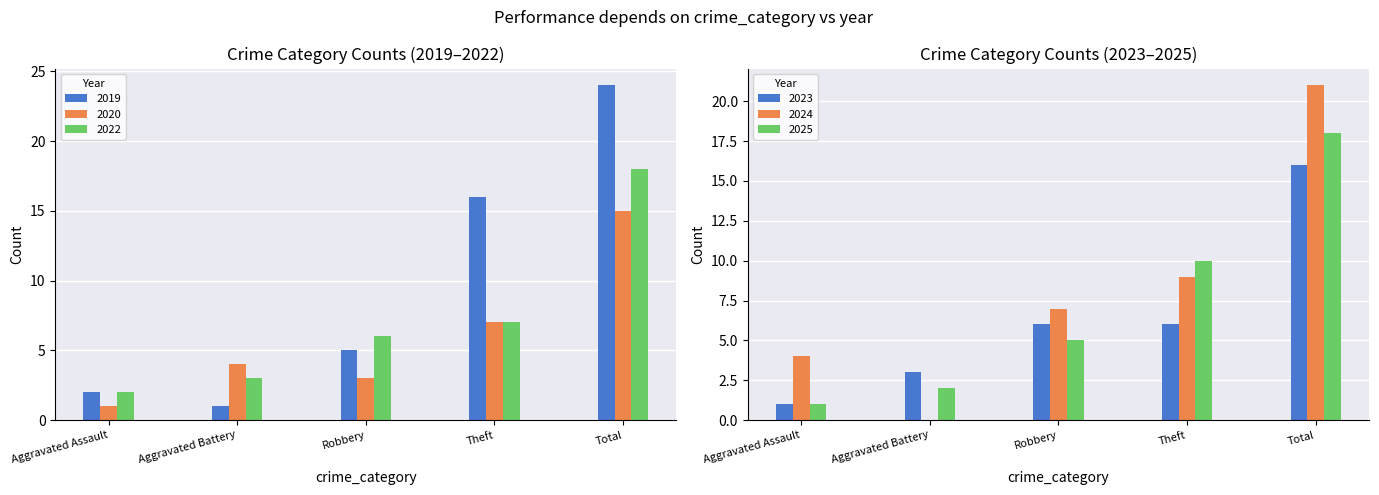

Reading right to left, extract all data points from this chart.

2019: 24	16	5	1	2
2020: 15	7	3	4	1
2022: 18	7	6	3	2
2024: 21	9	7	0	4
2025: 18	10	5	2	1
2023: 16	6	6	3	1